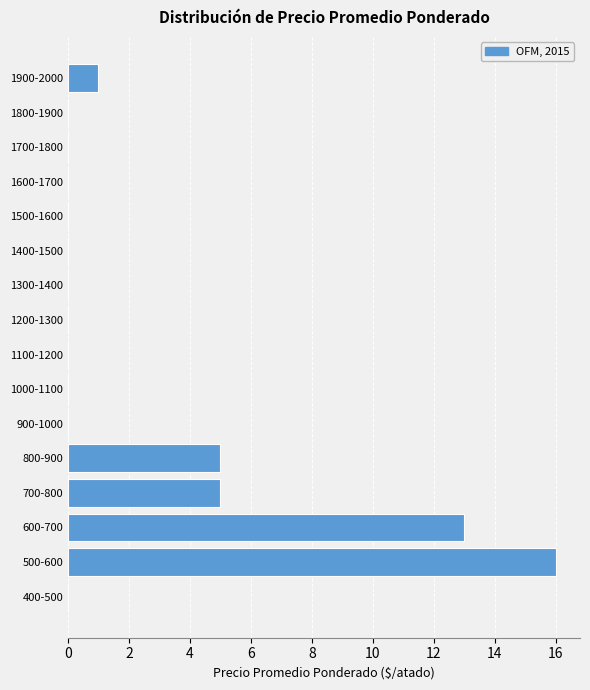

Reading bottom to top, list all the values displayed in this chart.

400-500=0	500-600=16	600-700=13	700-800=5	800-900=5	900-1000=0	1000-1100=0	1100-1200=0	1200-1300=0	1300-1400=0	1400-1500=0	1500-1600=0	1600-1700=0	1700-1800=0	1800-1900=0	1900-2000=1